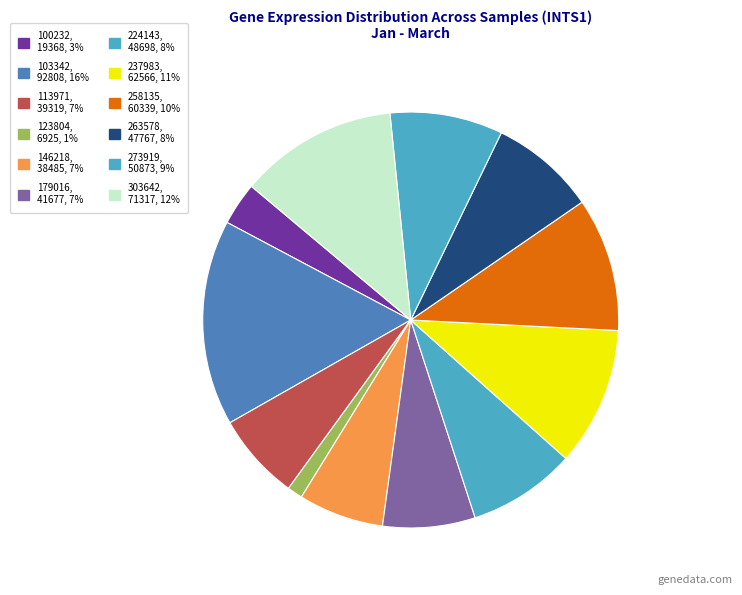

Is the sum of 123804 and 303642 greater than half?

No